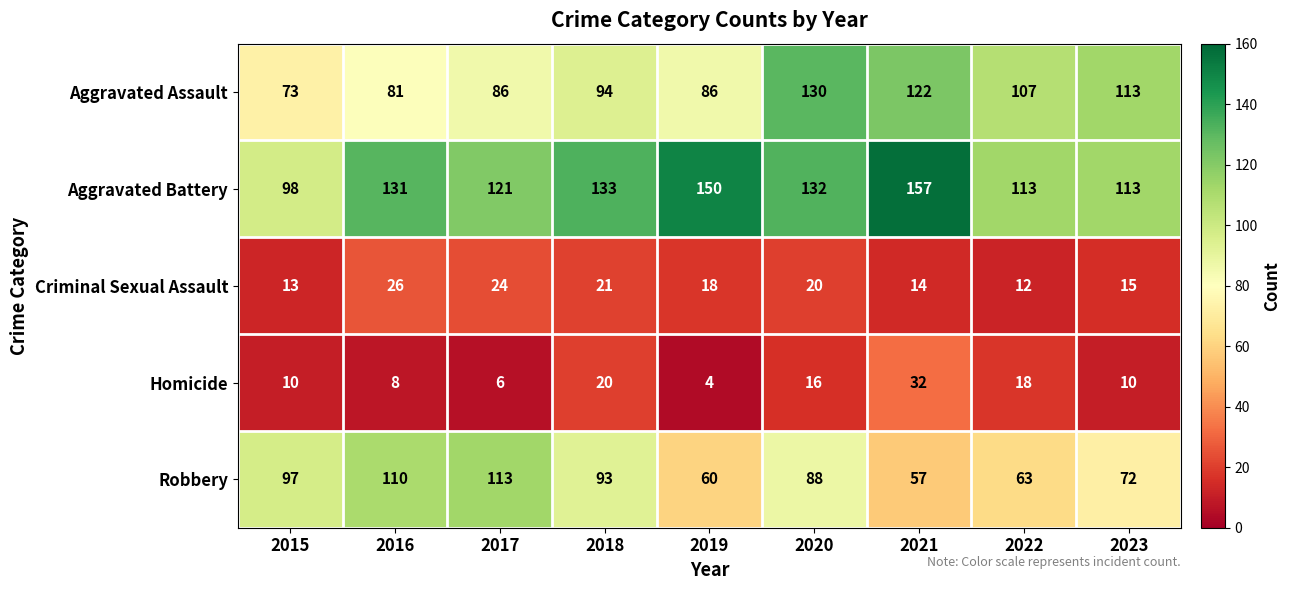

List the series in order of their peak value, lowest first.

Criminal Sexual Assault, Homicide, Robbery, Aggravated Assault, Aggravated Battery